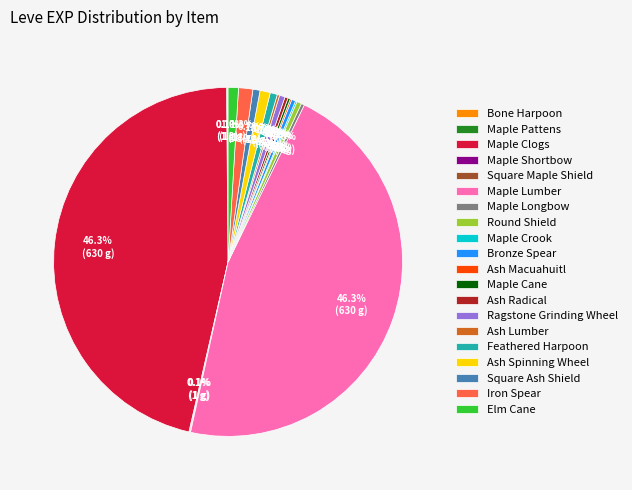

Does any single category account for the majority?

No